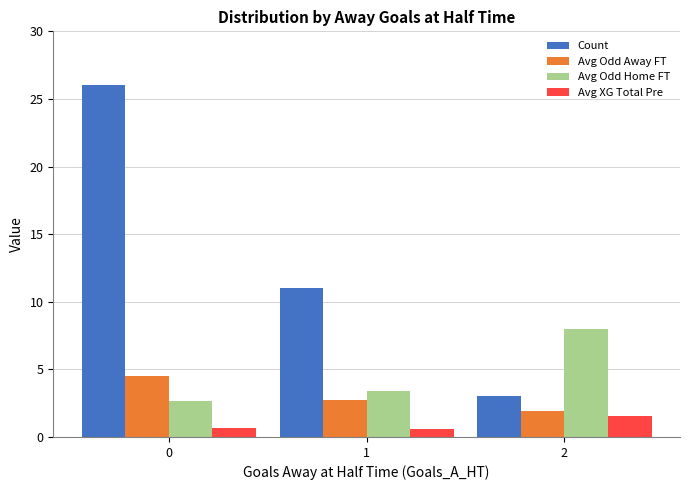

True or false: Count has a value of 3.0 at 2.

True